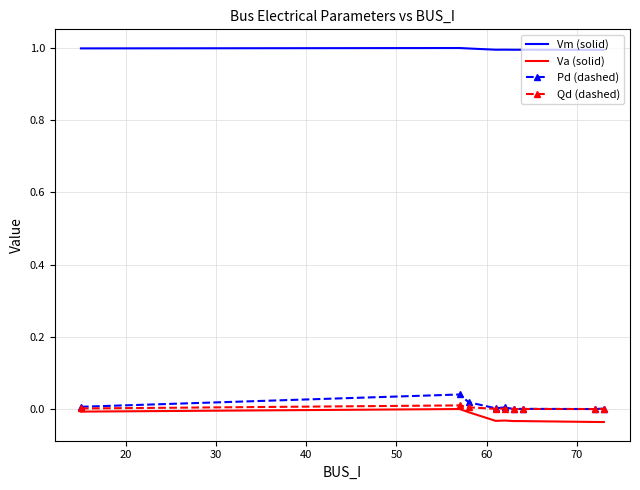

True or false: Vm (solid) and Pd (dashed) intersect in this chart.

False